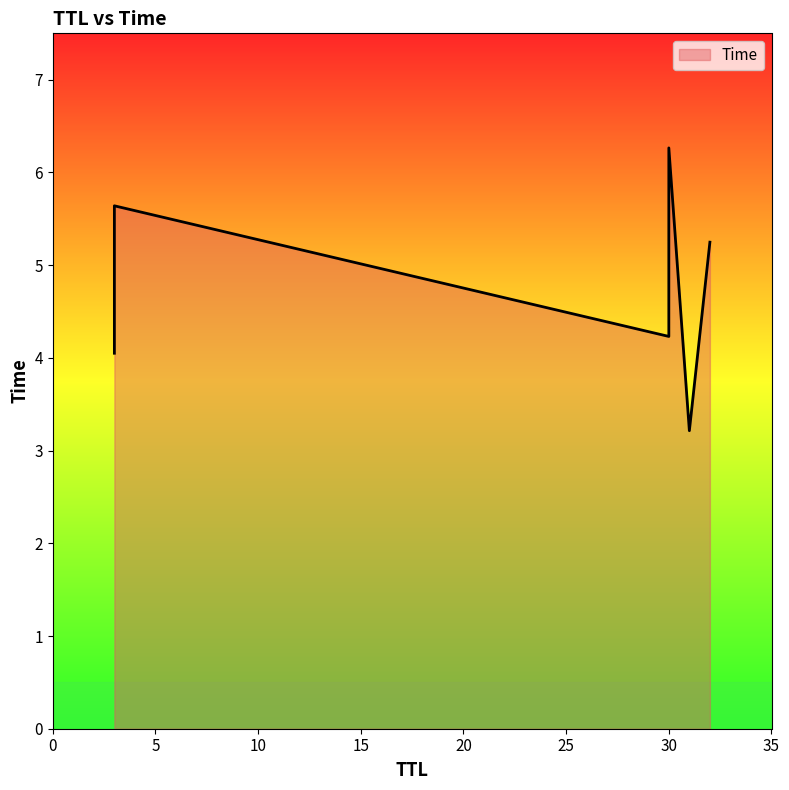

What value does the data have at 30?

6.3